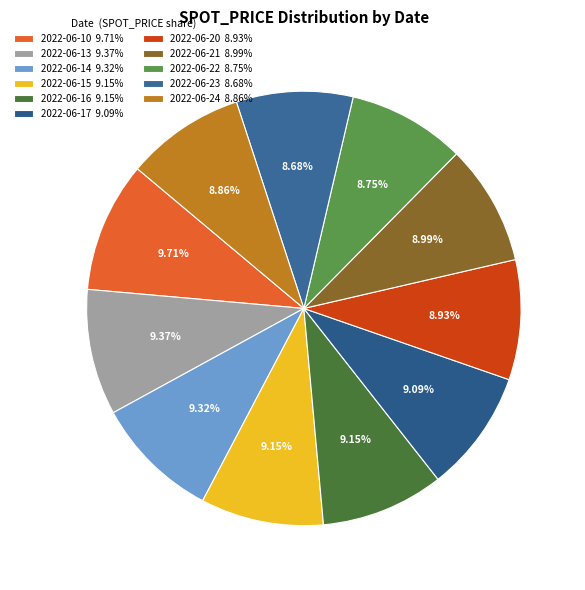

Is there any slice that represents more than half of the pie?

No